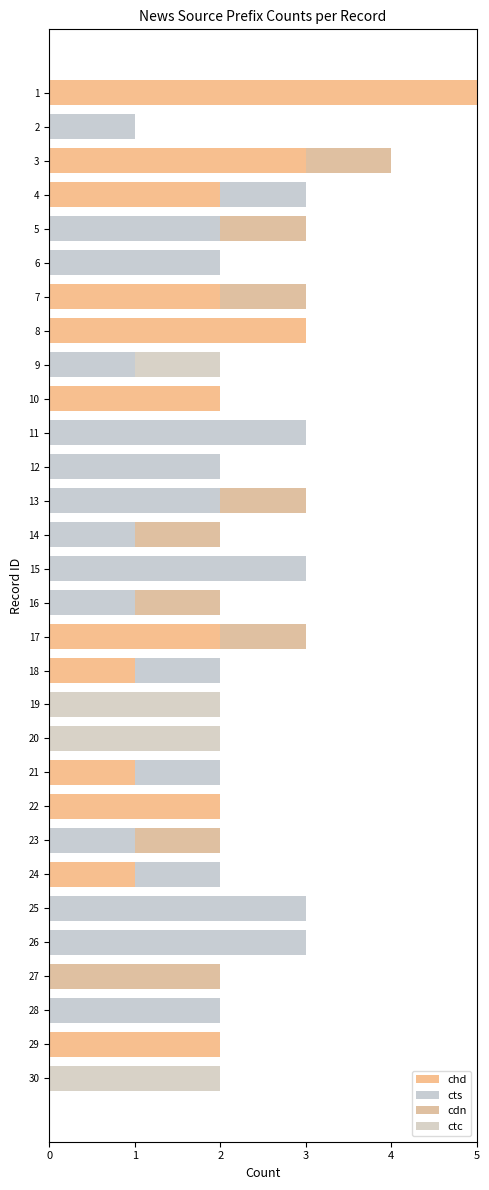

The value of ctc at 4 is 1. True or false?

False